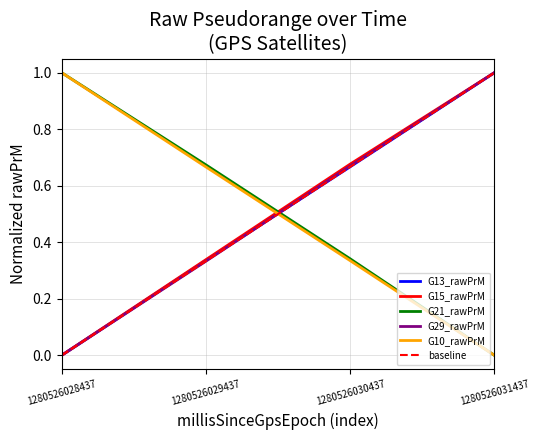

Is the value of G13_rawPrM at 1280526029437 greater than the value of G21_rawPrM at 1280526030437?

No